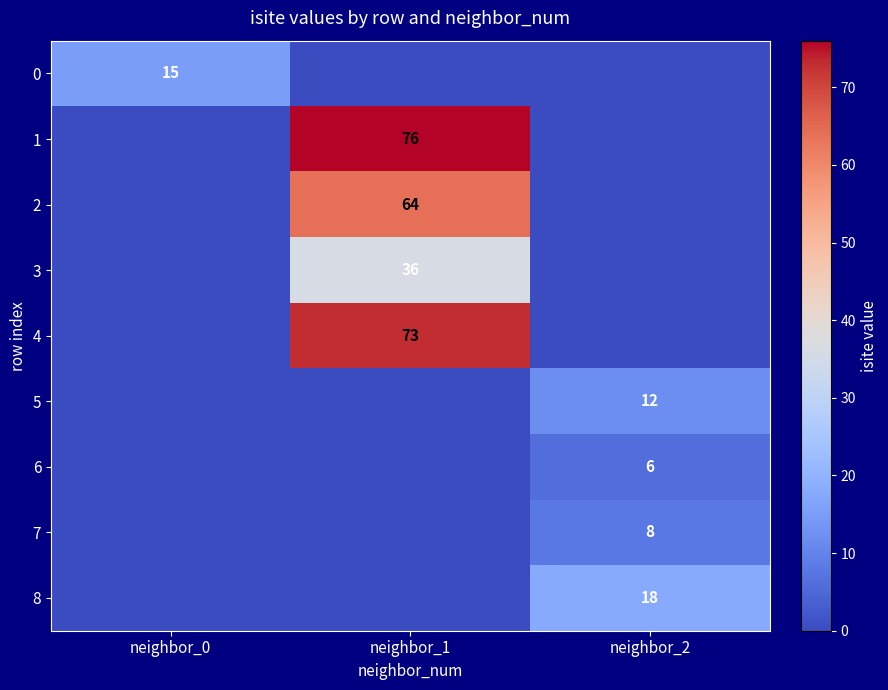

The value of 3 at neighbor_1 is 59. True or false?

False